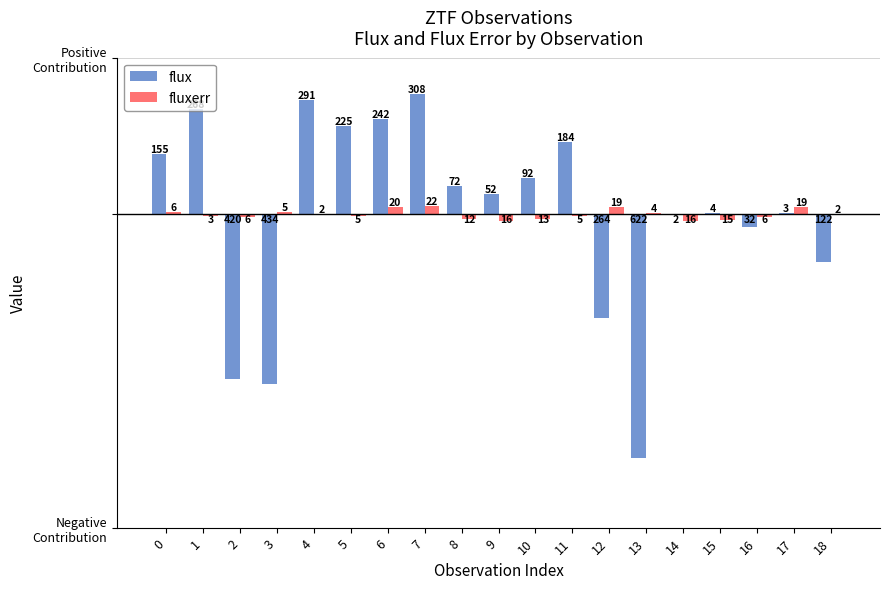

Reading left to right, what are all the values shown in this chart?

flux: 0=154.6	1=267.8	2=-420.2	3=-433.9	4=291.4	5=225.1	6=242.4	7=307.7	8=72.2	9=52.0	10=92.1	11=183.8	12=-264.2	13=-621.5	14=-2.4	15=4.0	16=-32.1	17=3.1	18=-121.7
fluxerr: 0=6.1	1=-3.4	2=-5.9	3=5.1	4=1.9	5=-5.5	6=19.6	7=21.5	8=-11.6	9=-16.2	10=-13.1	11=-4.7	12=18.6	13=4.2	14=-16.1	15=-15.4	16=-5.8	17=18.9	18=1.7